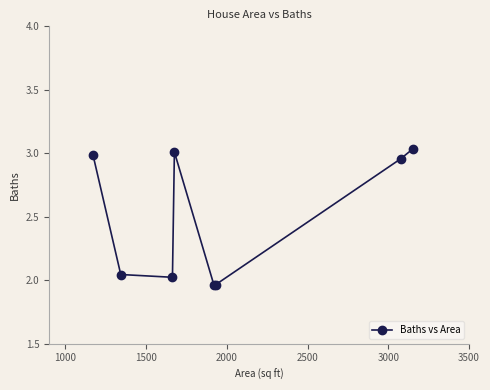

What is the difference between the second highest and minimum values?

1.0